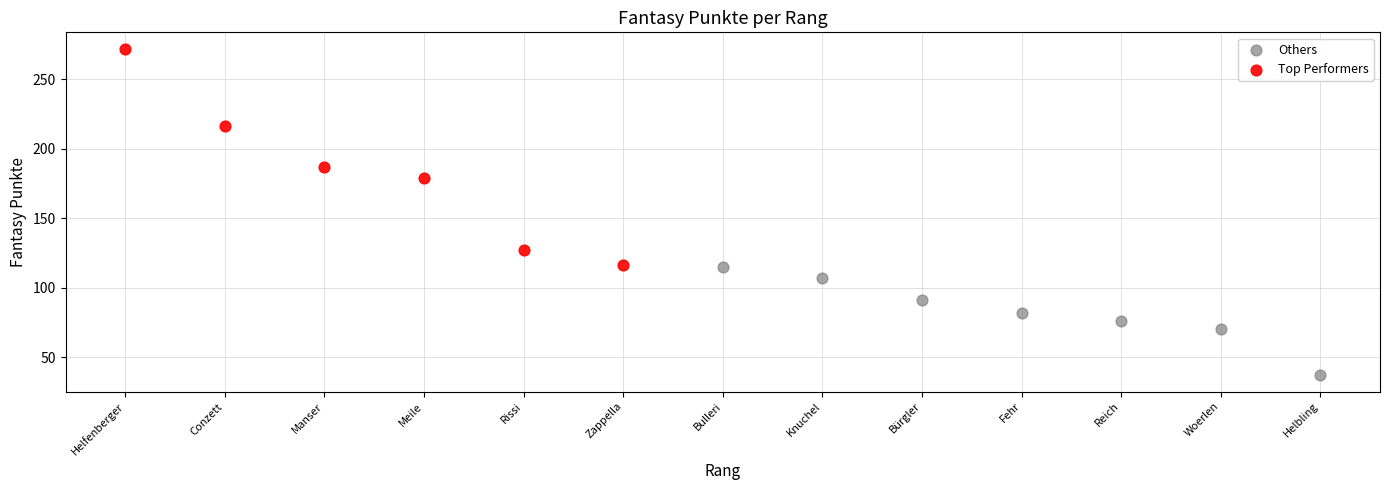

Which series reaches the maximum Y coordinate?

Top Performers